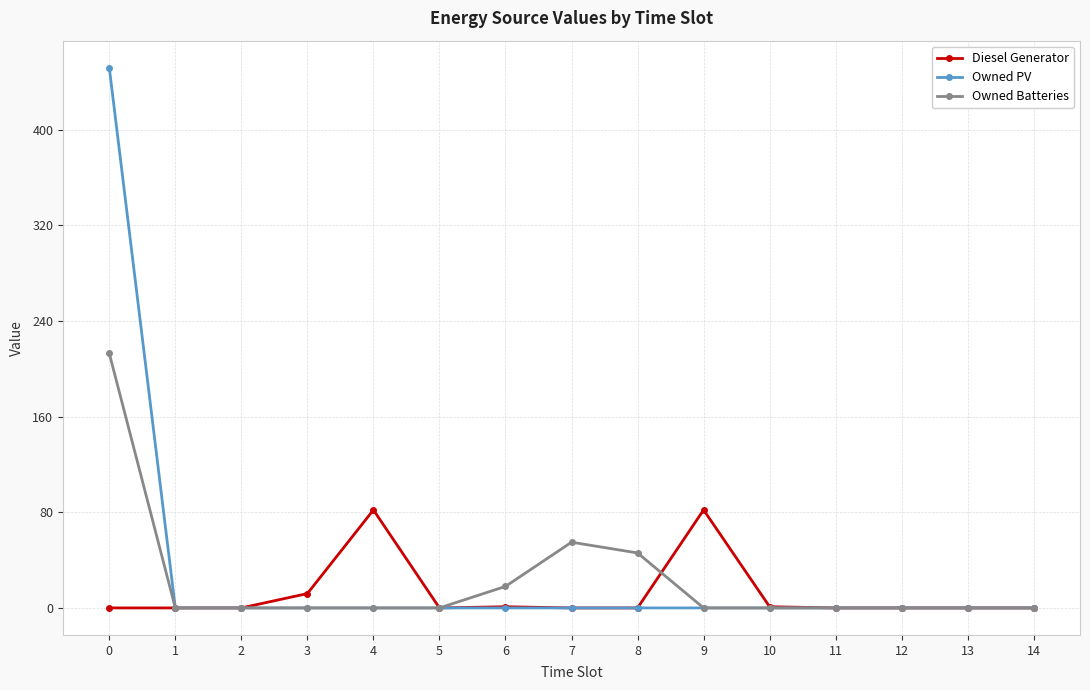

Where is Owned Batteries nearest to the value 106?

7